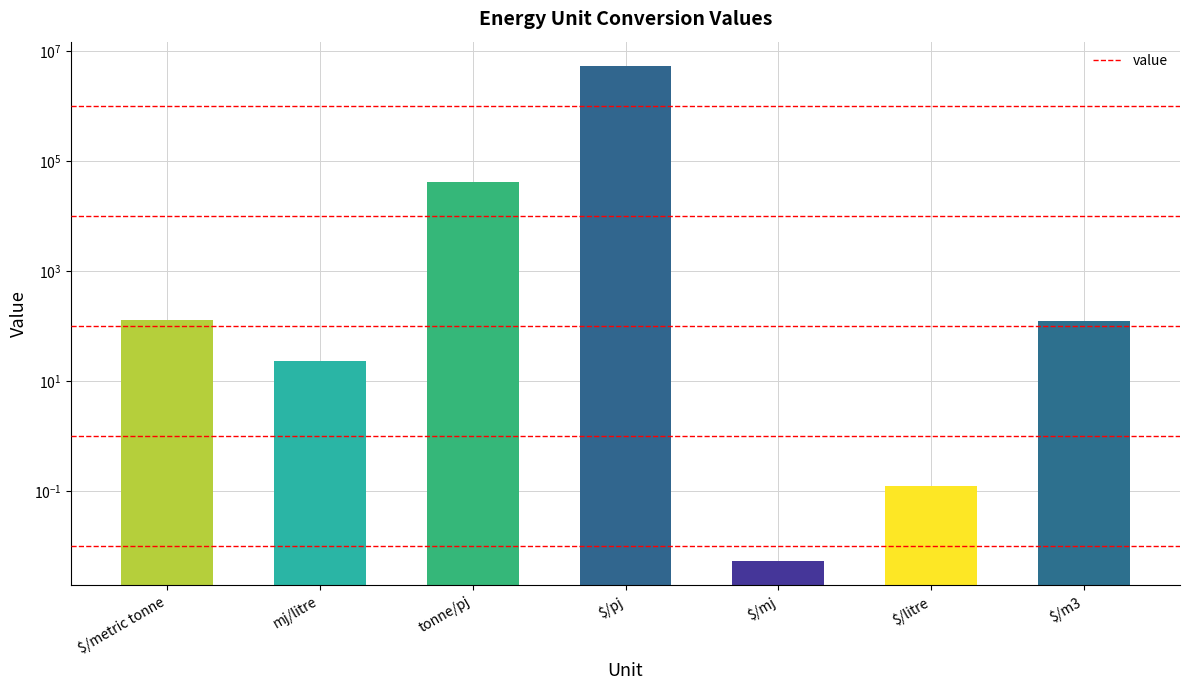

What is the maximum value shown in the chart?

5342209.4